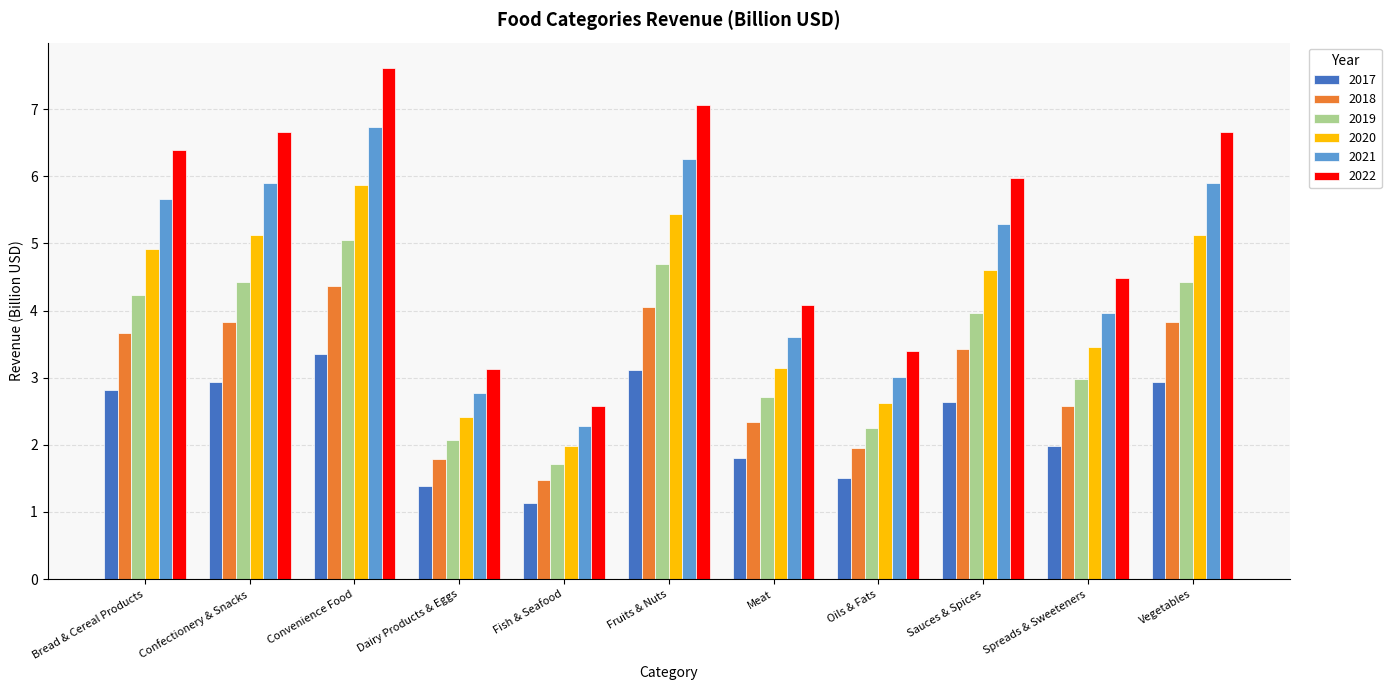

What value does the 2020 series have at Dairy Products & Eggs?

2.4